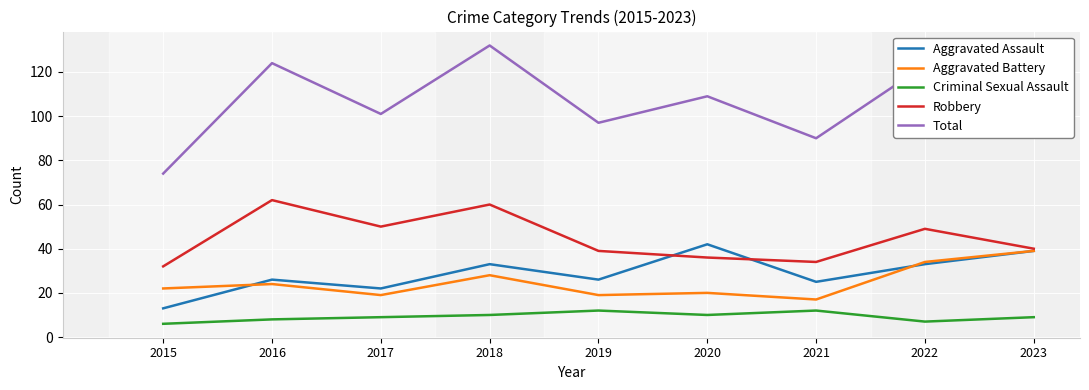

True or false: Aggravated Assault and Criminal Sexual Assault cross at least once.

False